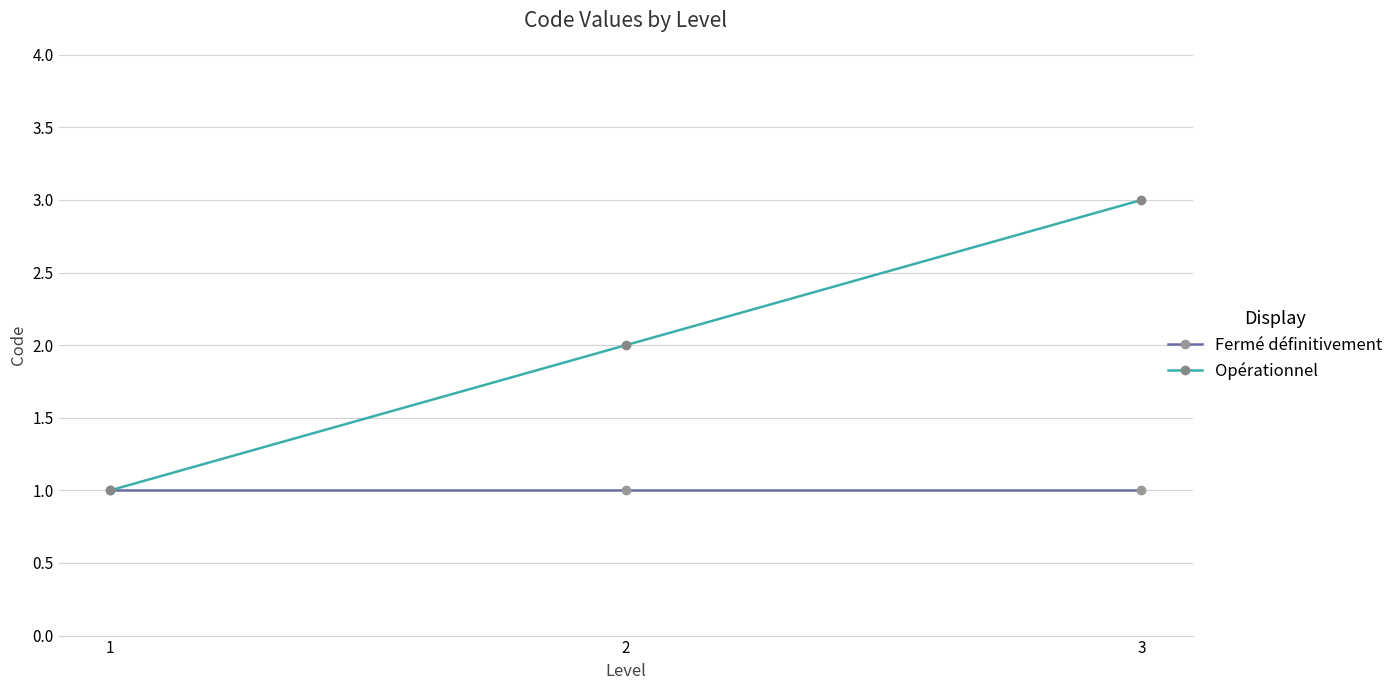

What are all the series names shown in the legend?

Fermé définitivement, Opérationnel